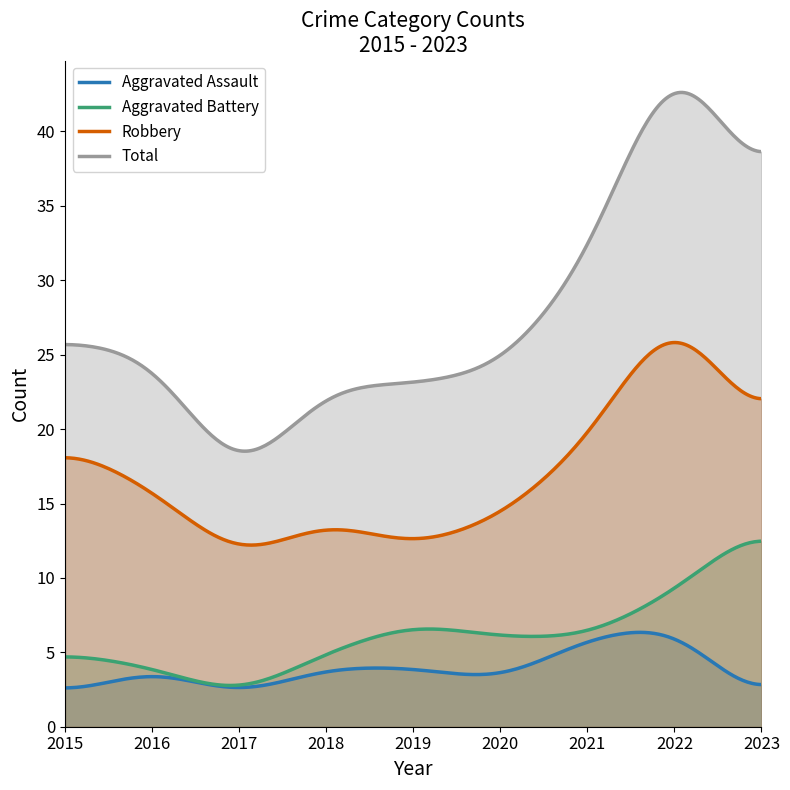

Rank the series by their maximum value, from highest to lowest.

Total, Robbery, Aggravated Battery, Aggravated Assault